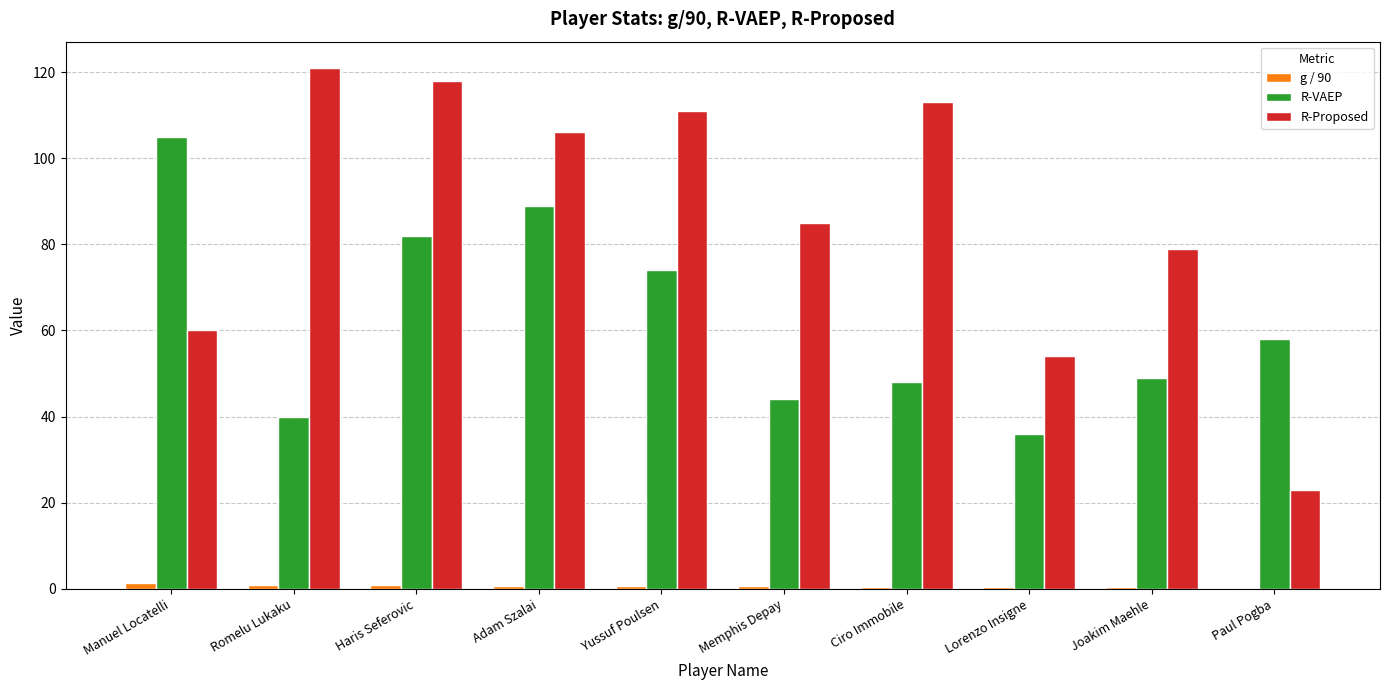

What is the sum of all R-Proposed values?

870.0